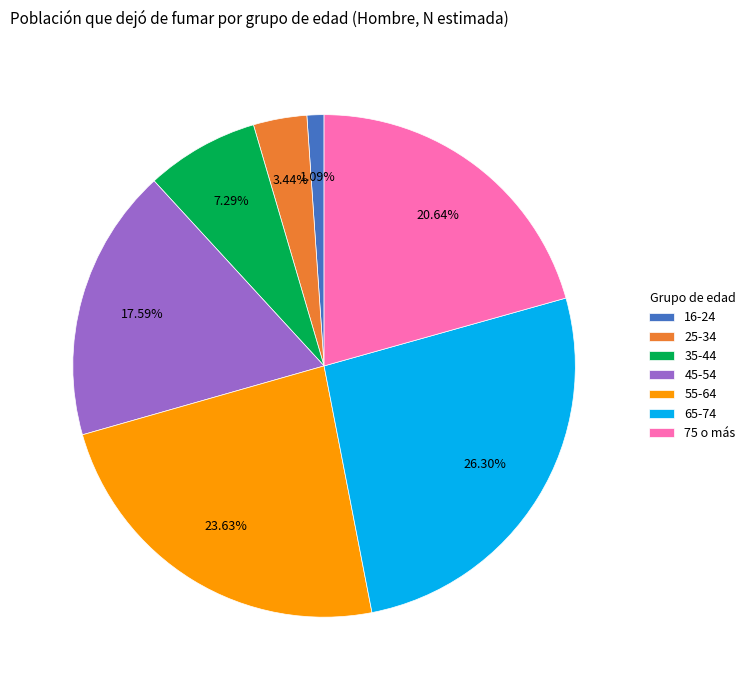

Count the number of slices in the pie.

7